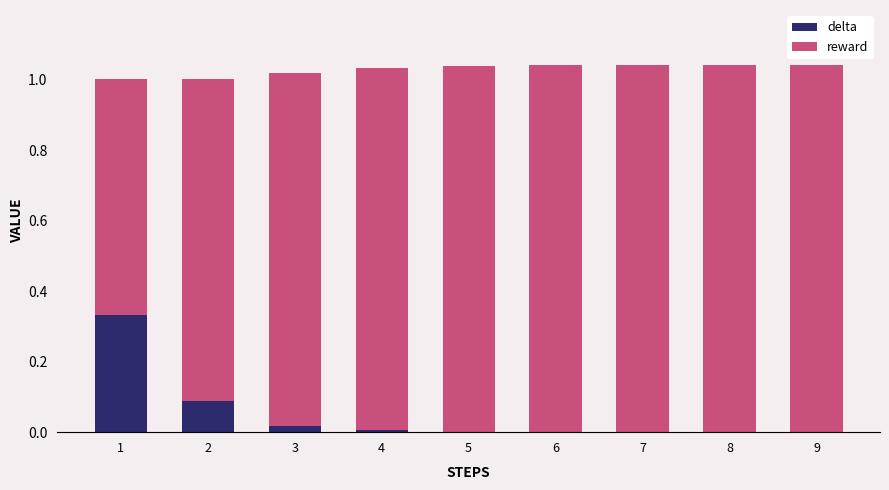

True or false: delta has a value of 0.1 at 2.

True